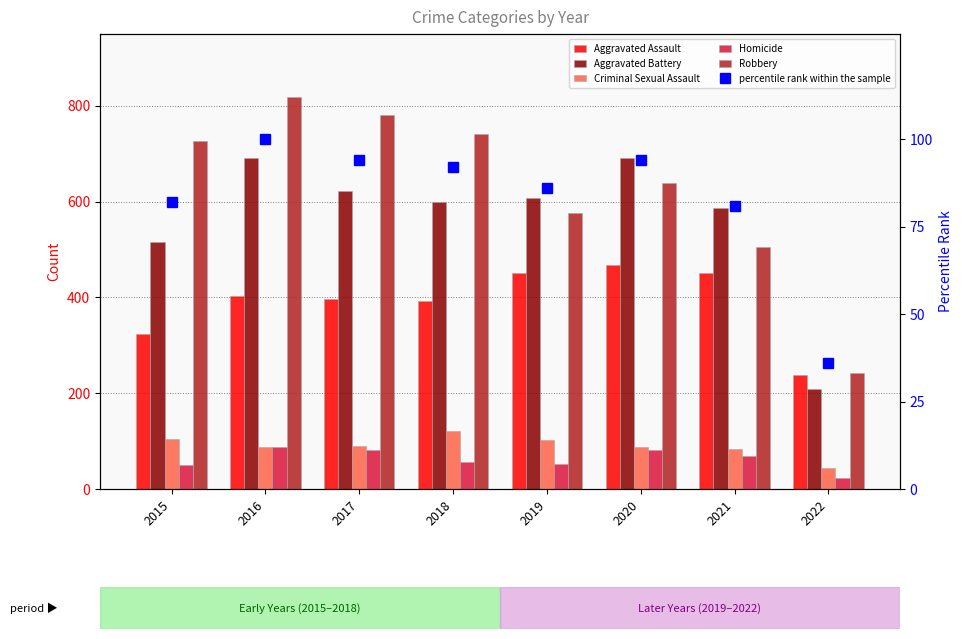

What is the average value of the Criminal Sexual Assault series?

90